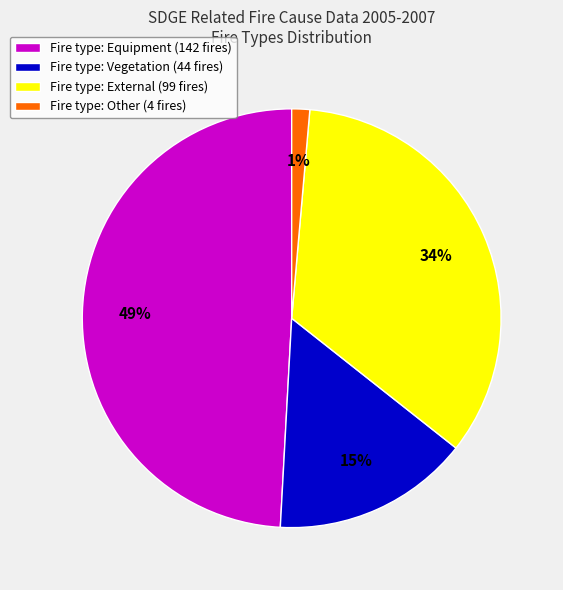

Which has a higher value, Fire type: Equipment (142 fires) or Fire type: Vegetation (44 fires)?

Fire type: Equipment (142 fires)